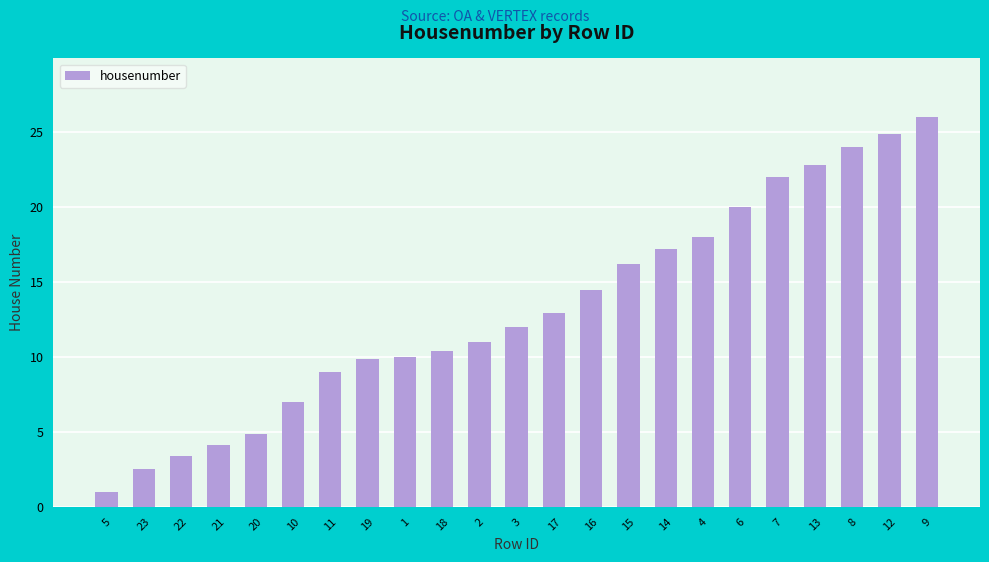

Which has a higher value, 16 or 8?

8